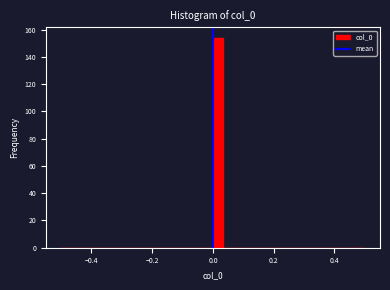

Read against the x-axis, roughly where is the centre of the tallest bar?

0.02